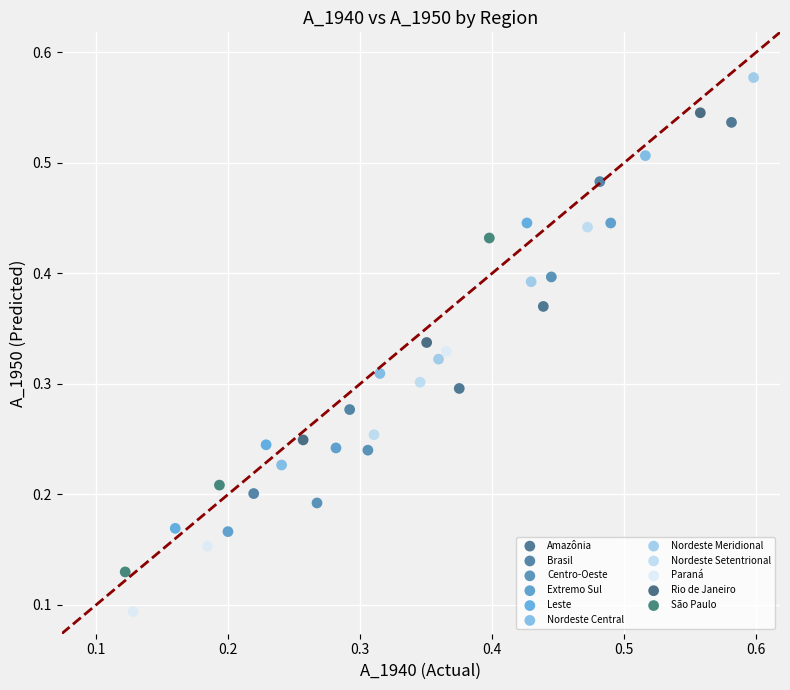

Which series contains the lowest Y value?

Paraná